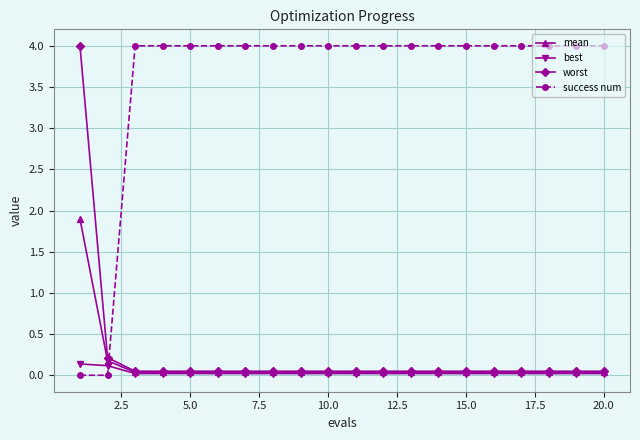

What is the average value of the success num series?

3.6